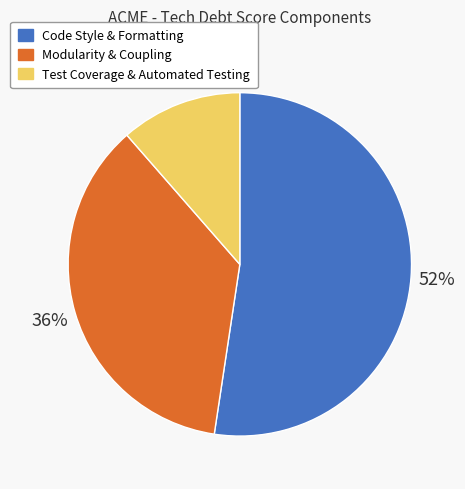

What is the largest slice in the pie chart?

Code Style & Formatting